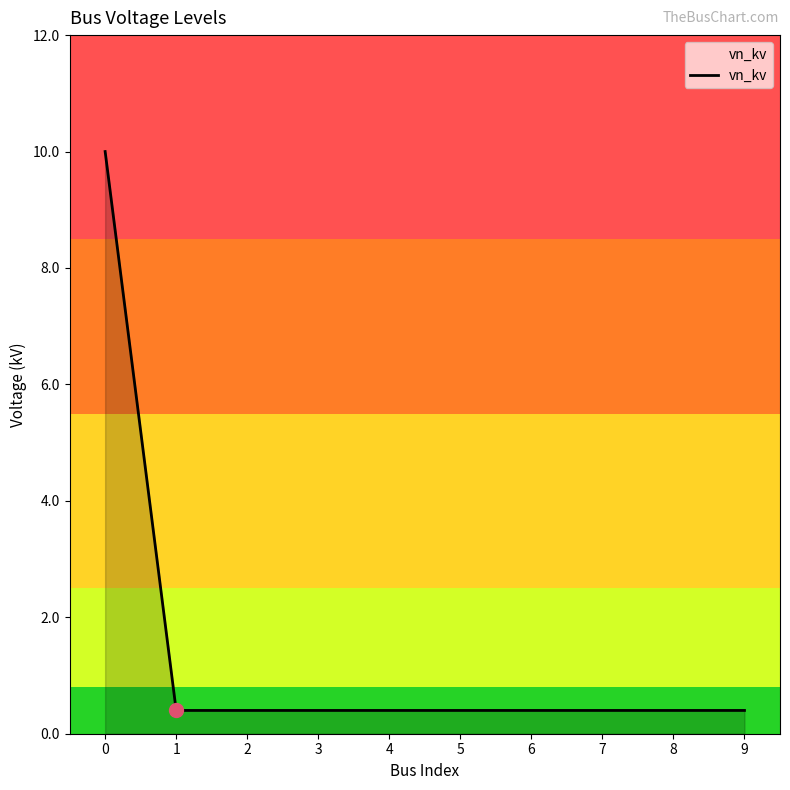

Is it true that the value at 0 is 4.2?

False